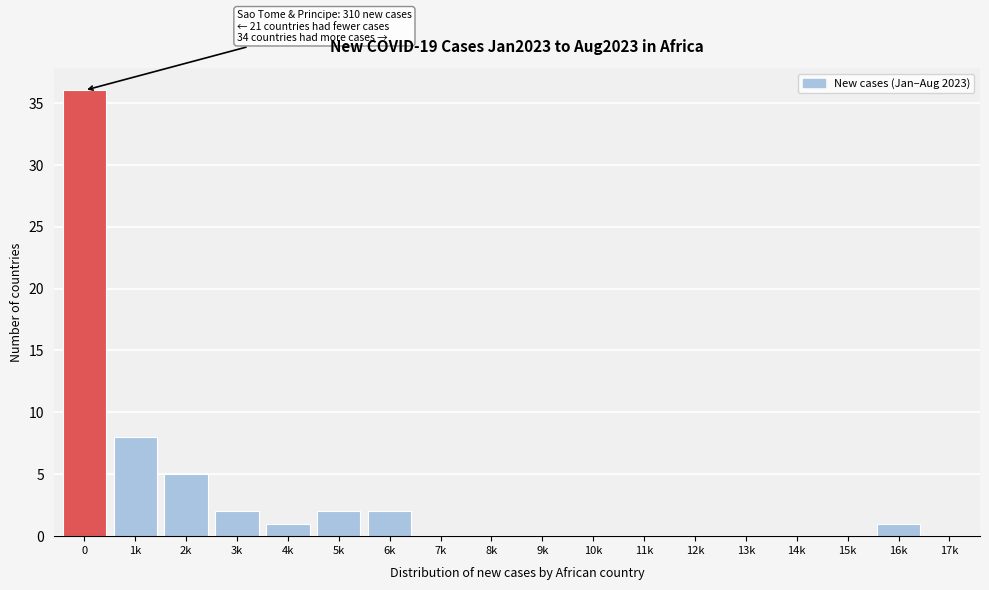

Reading right to left, what are all the values shown in this chart?

17k=0	16k=1	15k=0	14k=0	13k=0	12k=0	11k=0	10k=0	9k=0	8k=0	7k=0	6k=2	5k=2	4k=1	3k=2	2k=5	1k=8	0=36